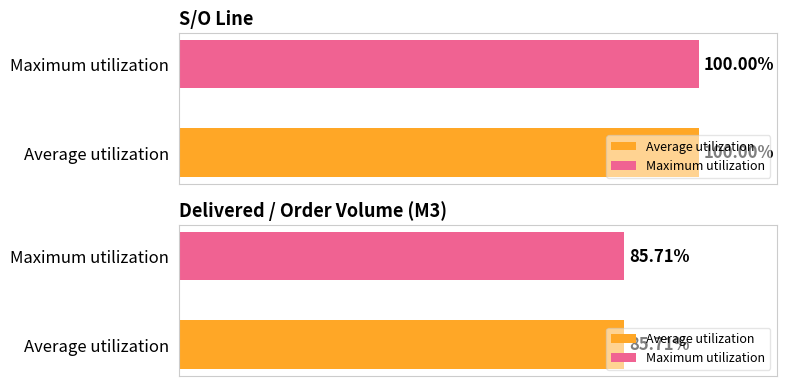

The S/O Line series shows 2 at 35FD10A11XXX. True or false?

False